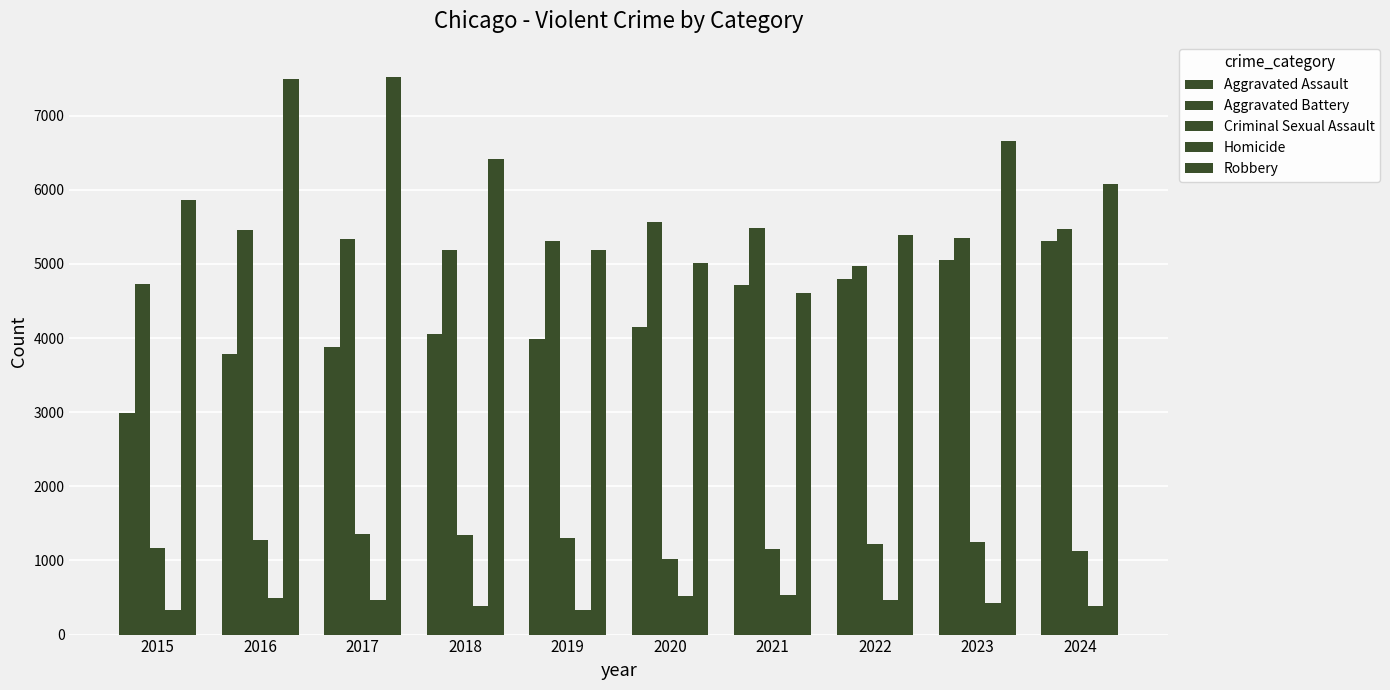

What is the total value across all series at 2024?

18379